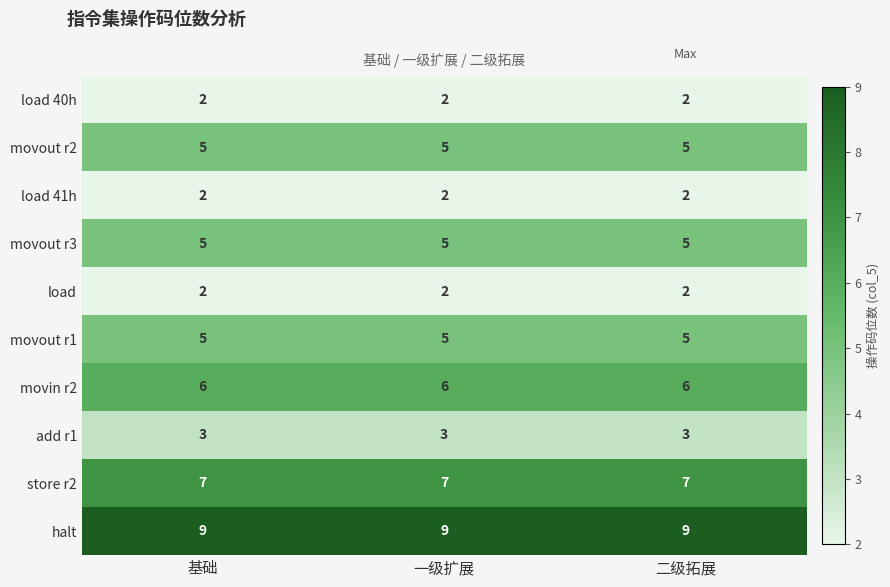

Is the value of add r1 at 基础 greater than the value of movout r3 at 基础?

No